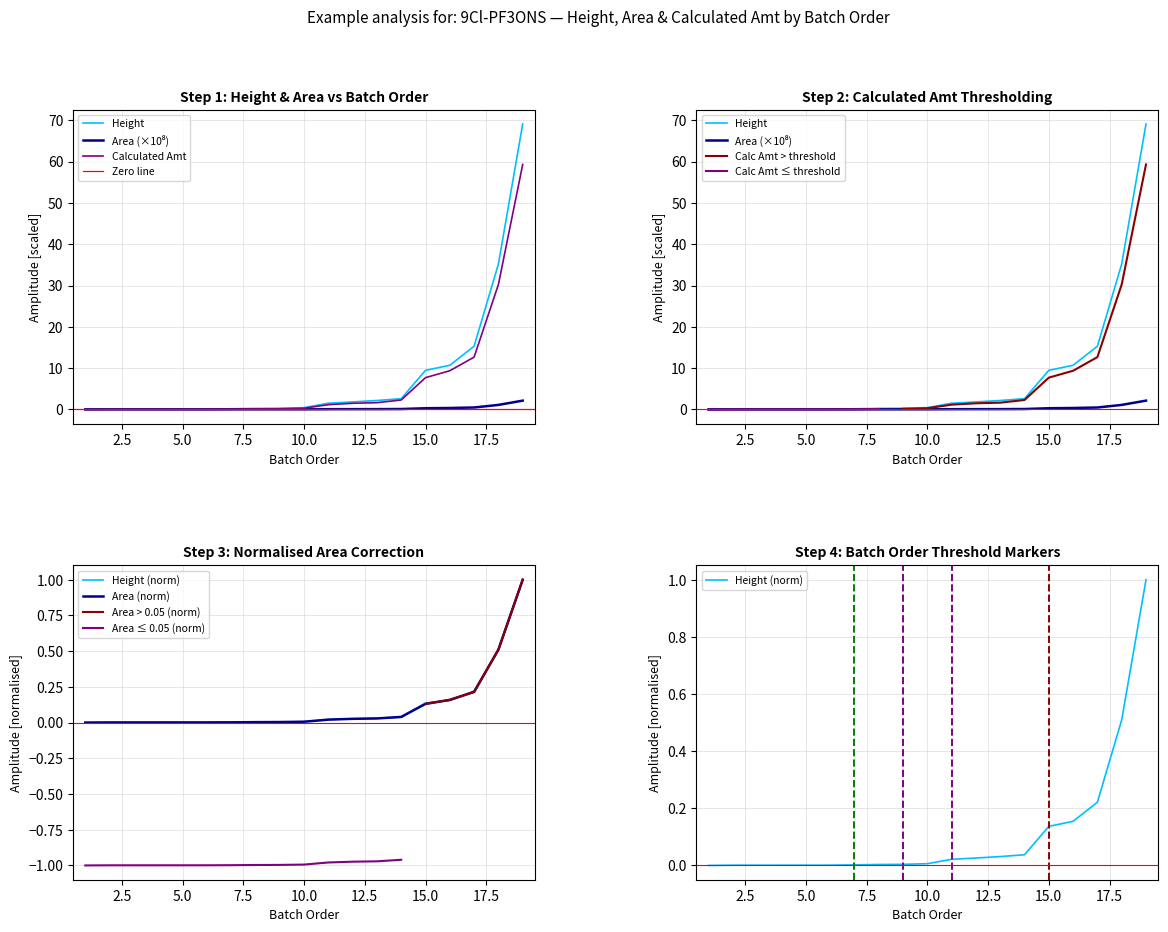

Where do Calculated Amt and Area first cross each other?

6 and 7